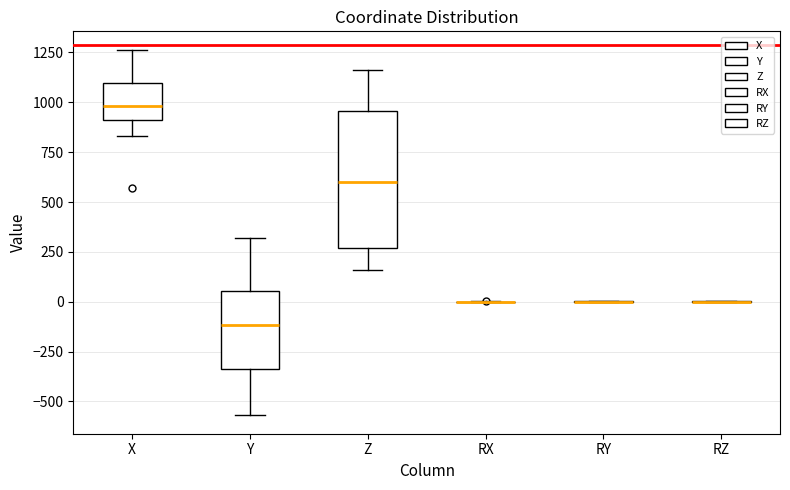

Where does the upper whisker of the box for X end on the y-axis? The values are not printed on the chart, so give them approximately, as read against the axis.

1250